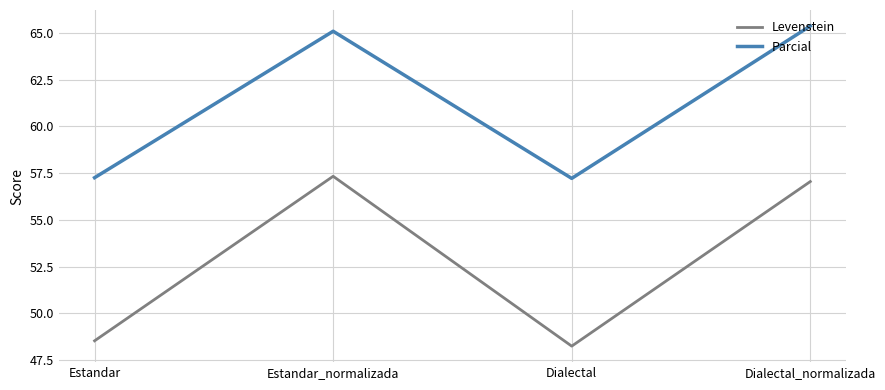

How many distinct data groups are displayed?

2